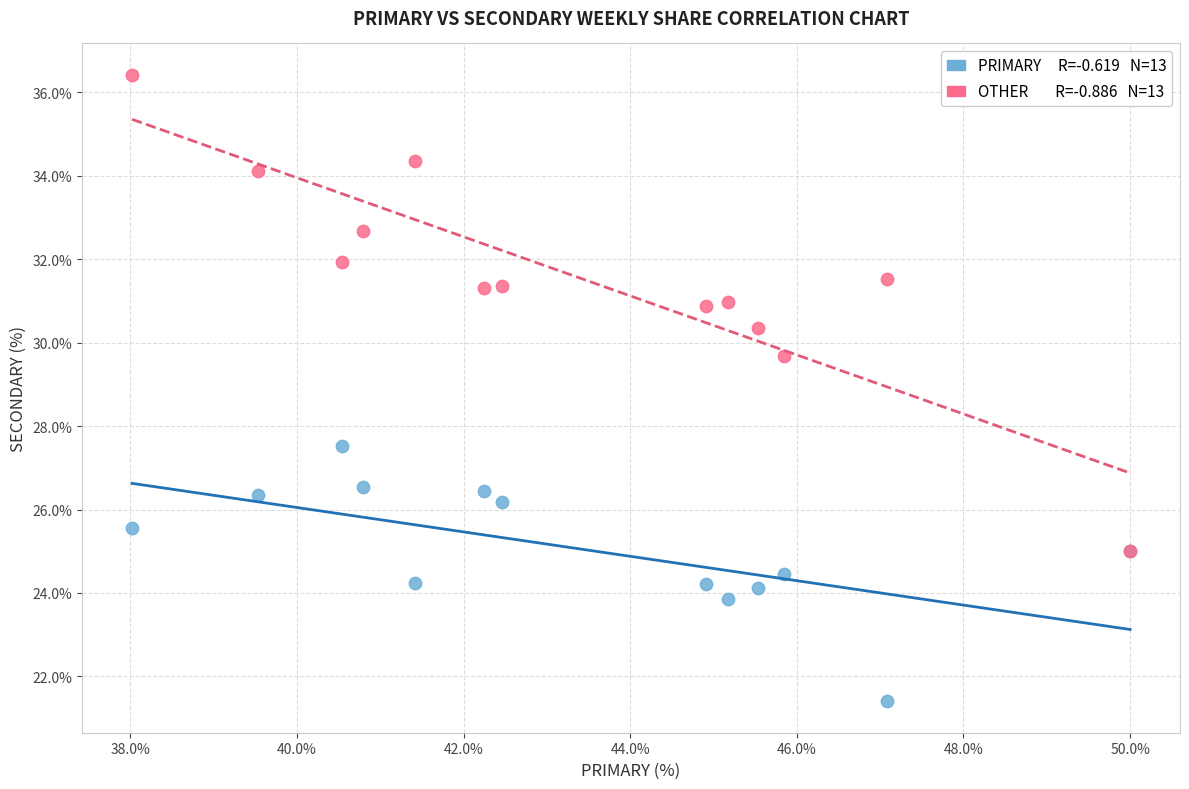

Across all series, what Y value is closest to 28?

27.5